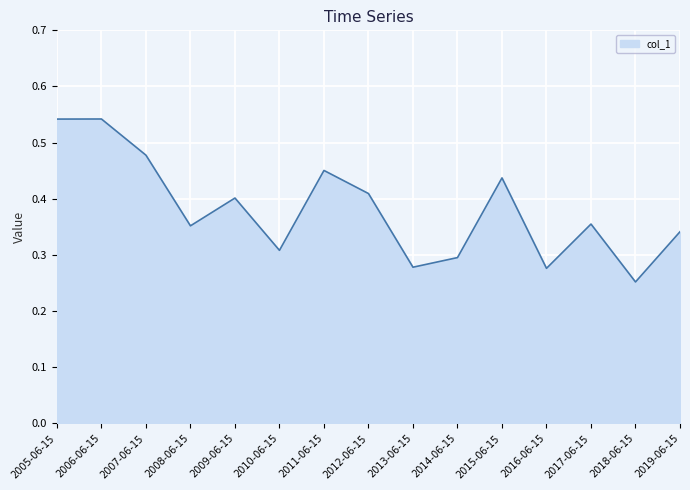

Which has a higher value, 2018-06-15 or 2019-06-15?

2019-06-15